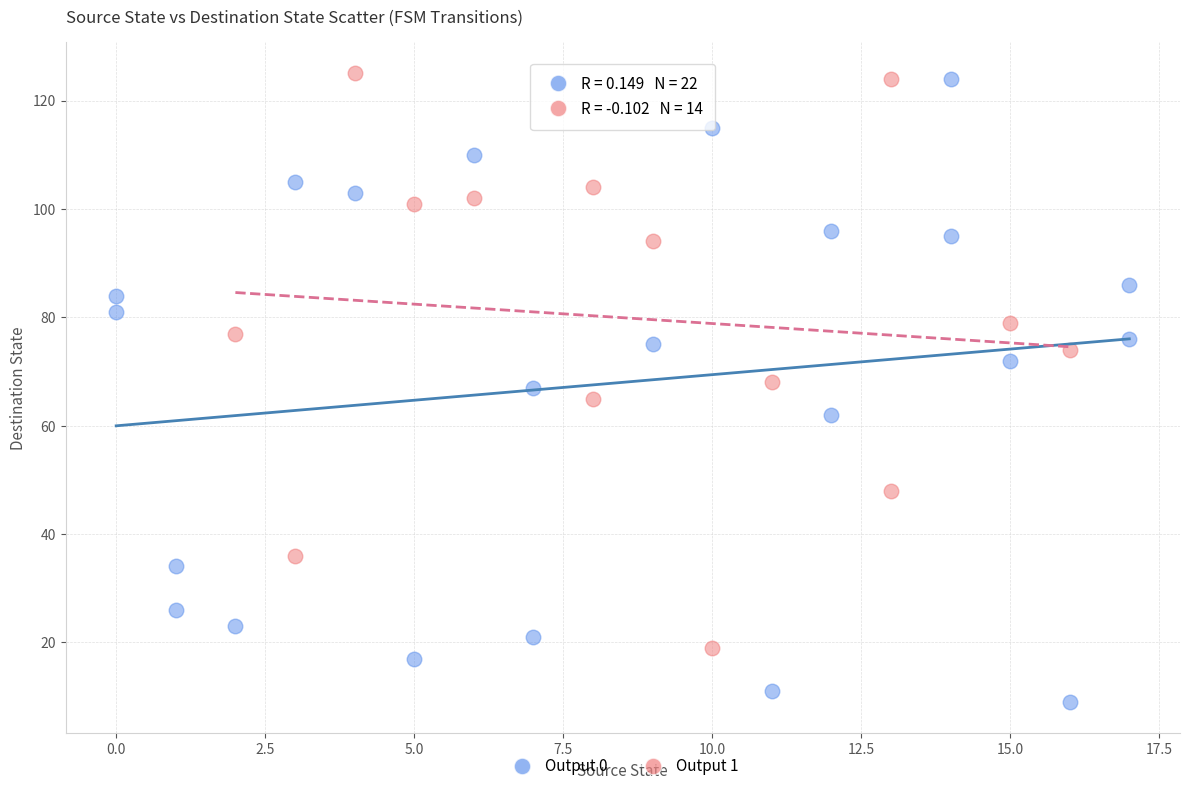

Which series reaches the minimum Y coordinate?

Output 0